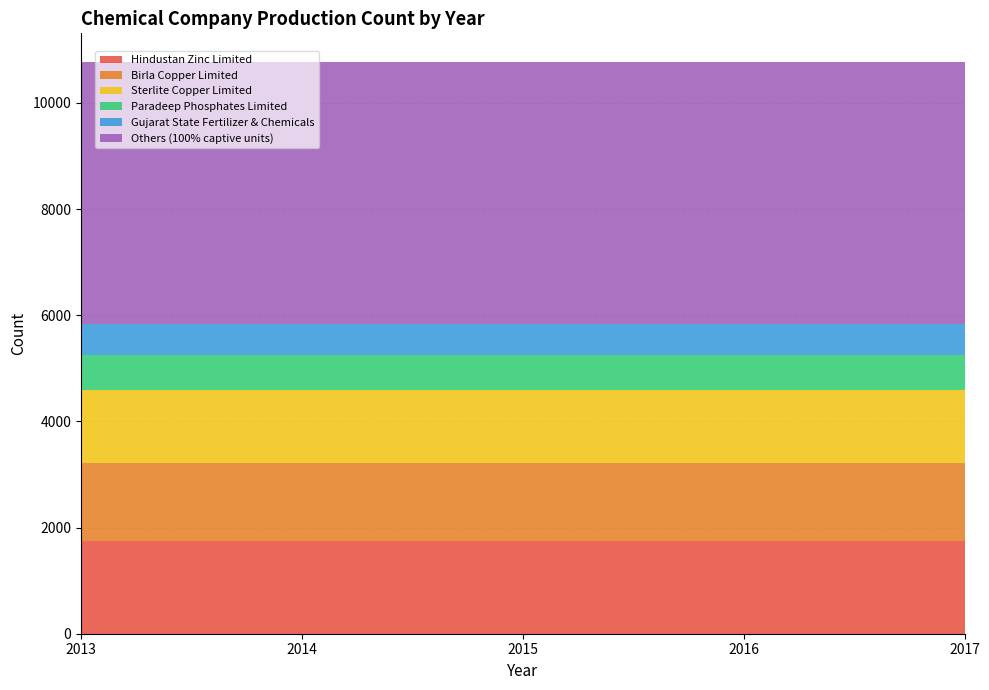

Reading left to right, what are all the values shown in this chart?

Hindustan Zinc Limited: 1742.0	1742.0	1742.0	1742.0	1742.0
Birla Copper Limited: 1470.0	1470.0	1470.0	1470.0	1470.0
Sterlite Copper Limited: 1386.0	1386.0	1386.0	1386.0	1386.0
Paradeep Phosphates Limited: 660.0	660.0	660.0	660.0	660.0
Gujarat State Fertilizer & Chemicals: 577.5	577.5	577.5	577.5	577.5
Others (100% captive units): 4936.8	4936.8	4936.8	4936.8	4936.8